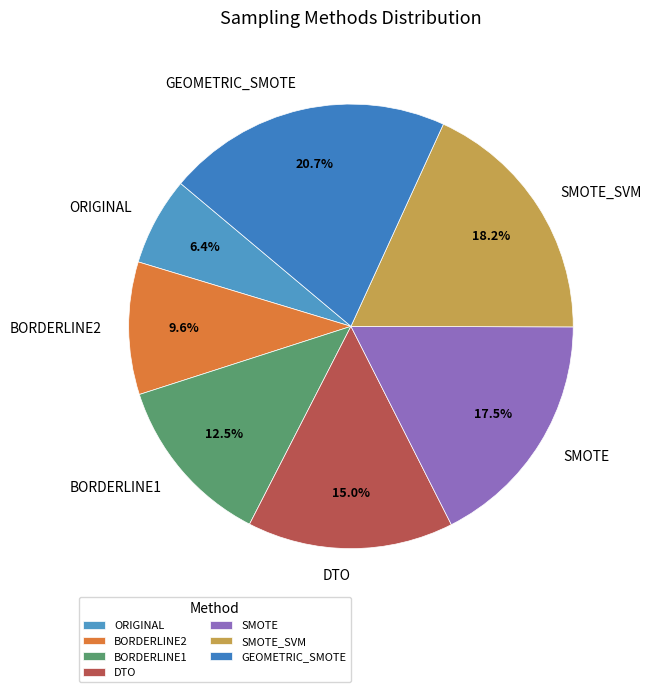

Between DTO and BORDERLINE2, which is larger?

DTO